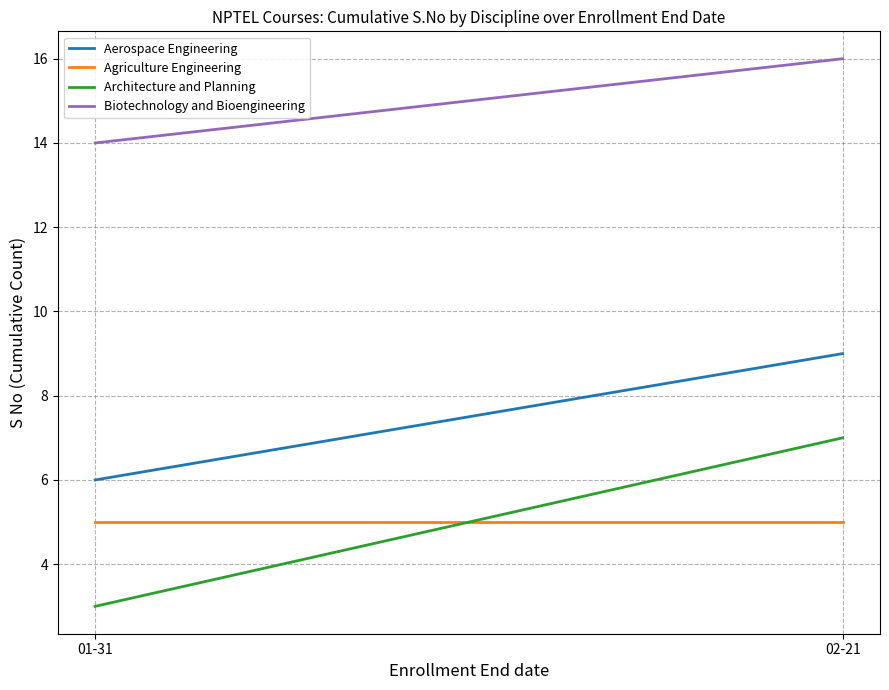

What is the label of the 1st point from the right?

02-21